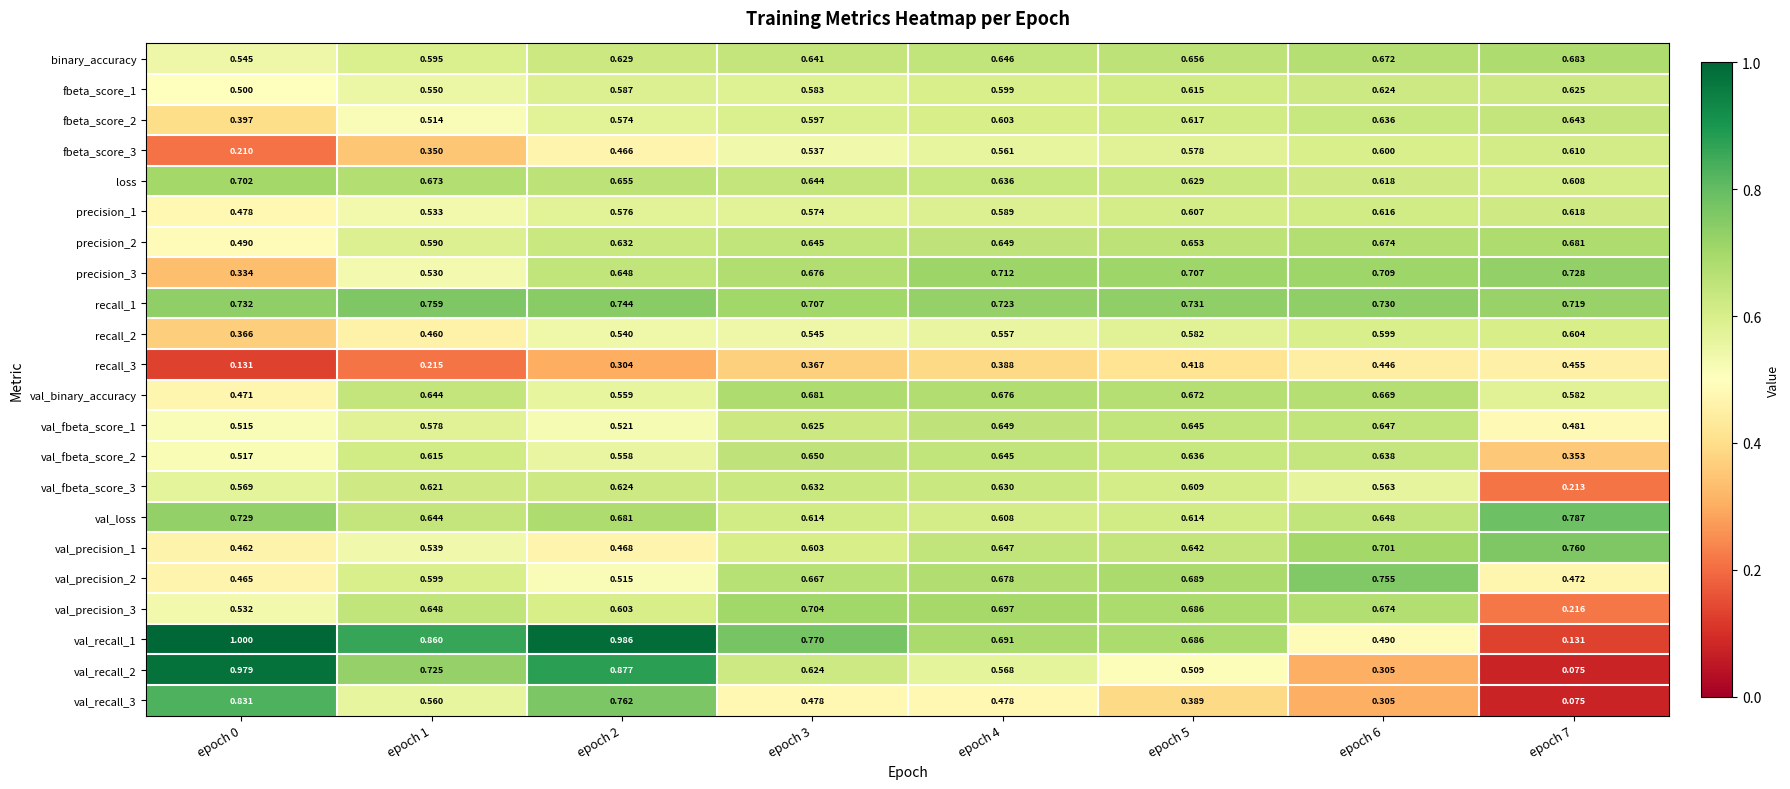

Is the value of precision_1 at epoch 7 greater than the value of val_fbeta_score_2 at epoch 1?

Yes